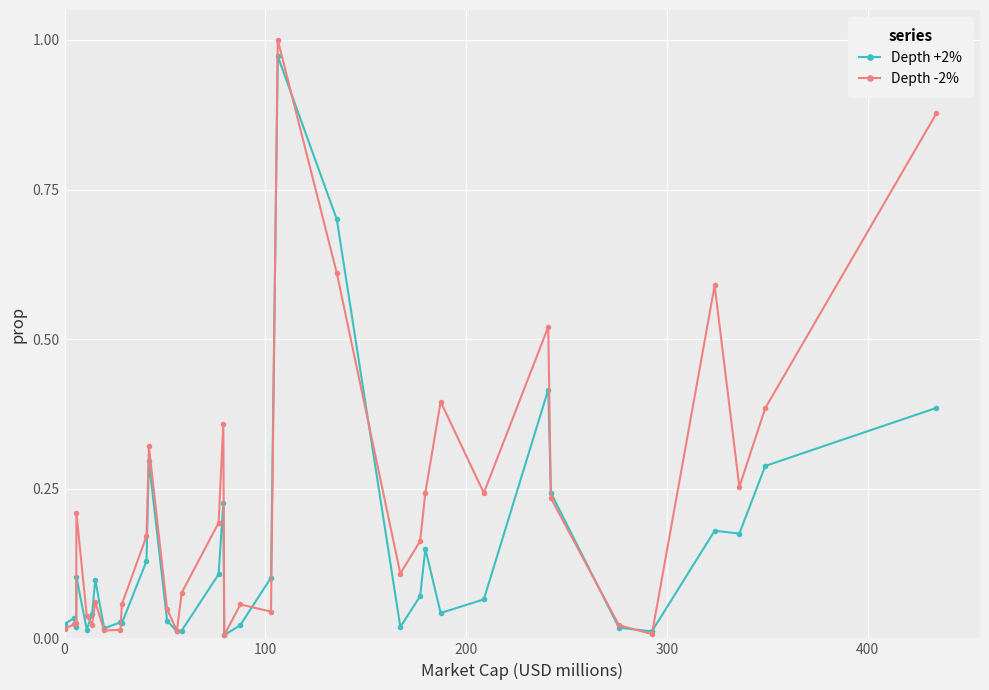

Which series has the largest total across all categories?

Depth -2%